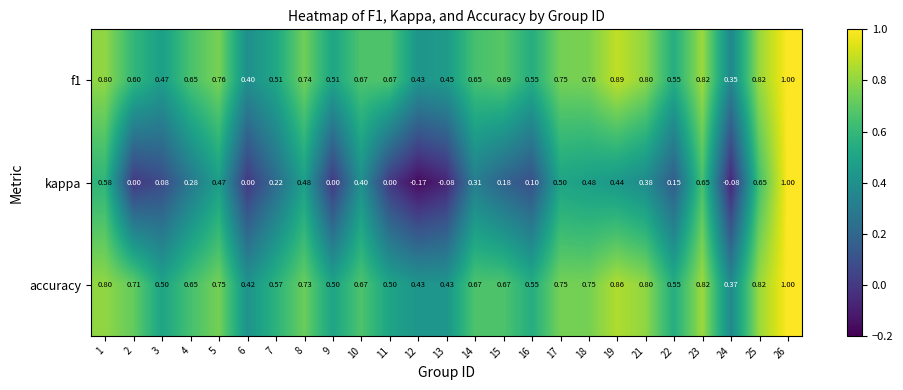

Which series has the largest range (max minus min)?

kappa